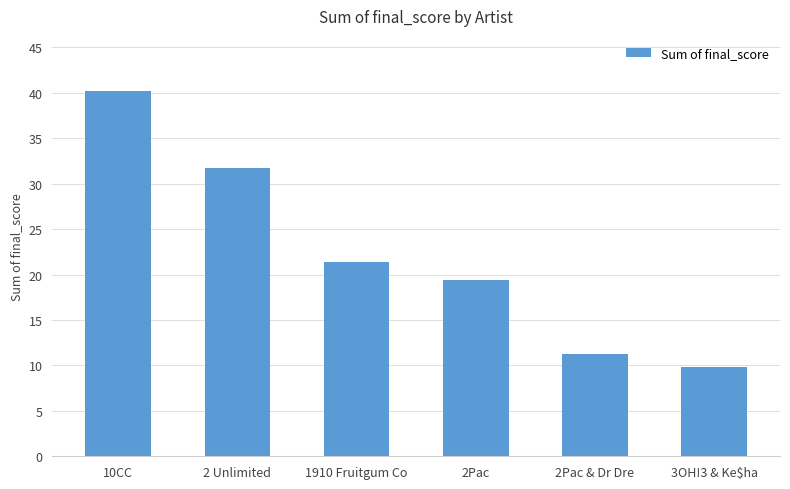

Count the number of categories in the chart.

6